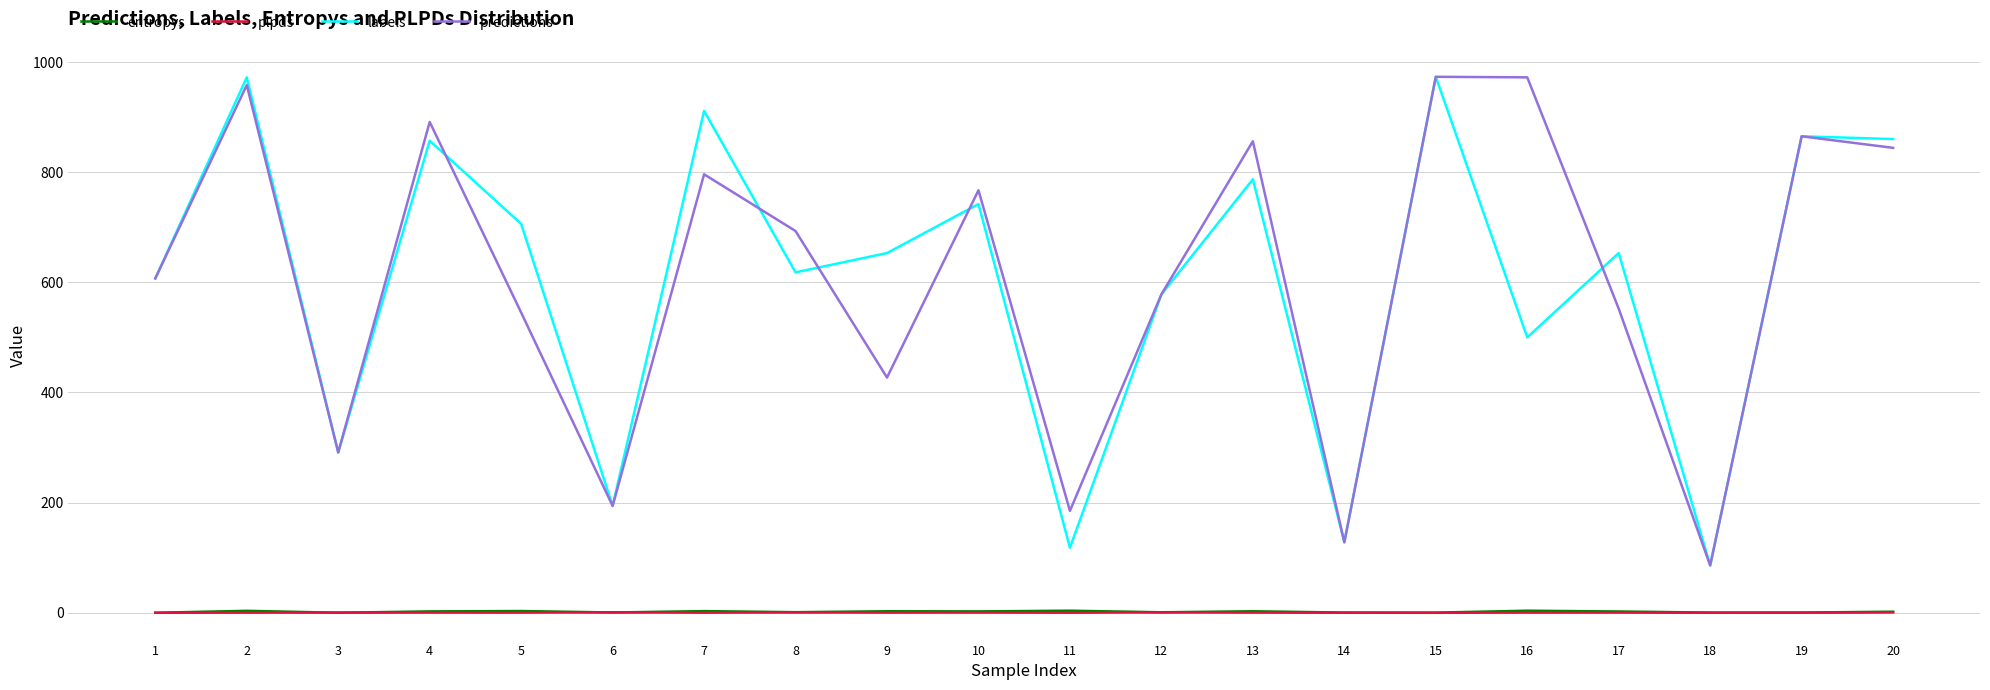

What is the spread (max minus min) of values at 20?

859.3